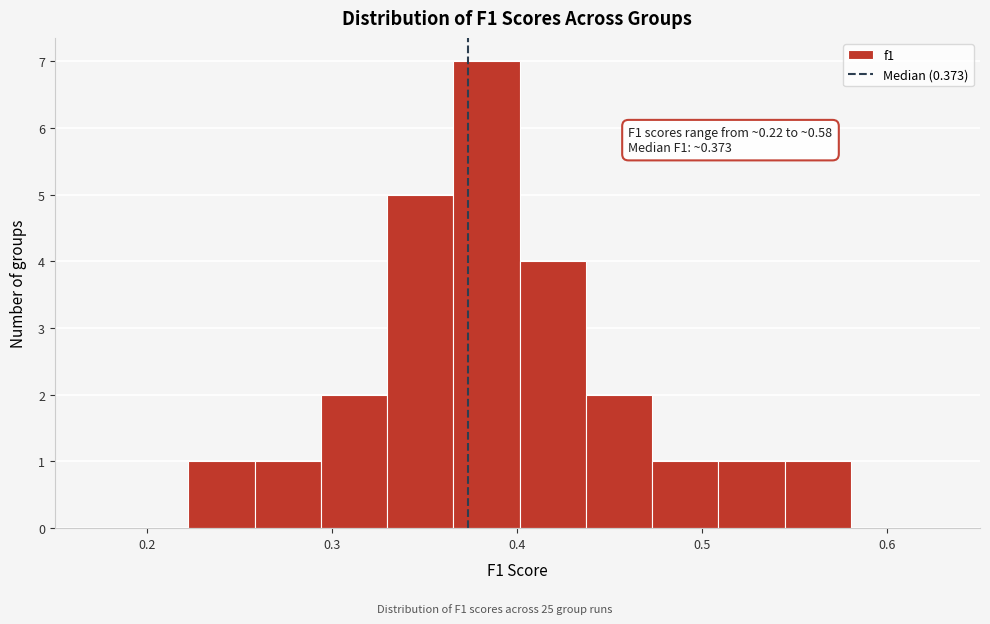

Around what value on the x-axis is the tallest bar? Give the approximate position of its centre, as read against the axis.

0.38